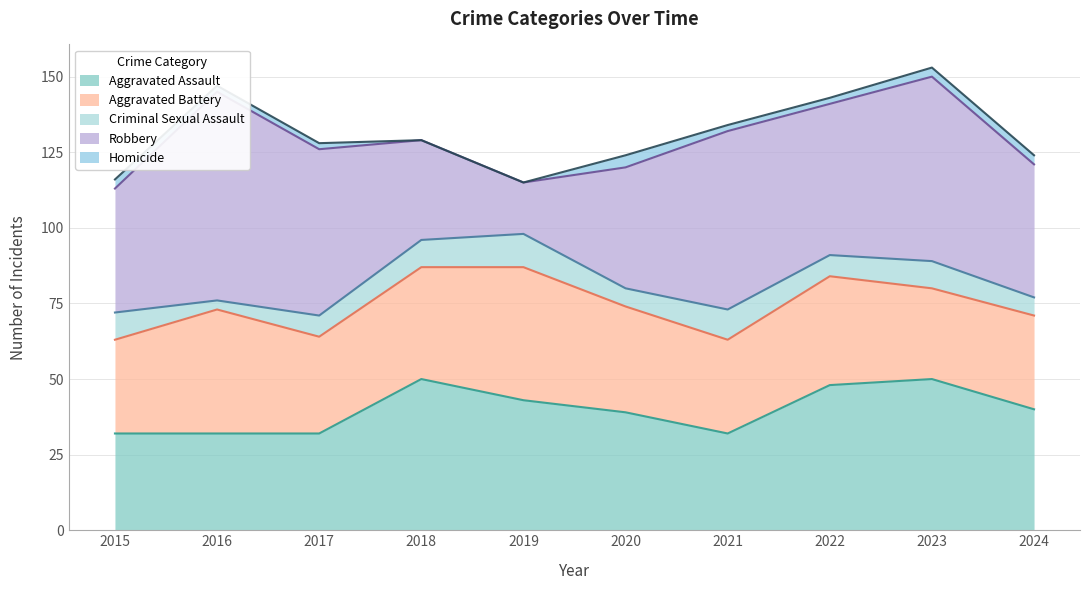

Count the Criminal Sexual Assault values in the range 6 to 9.

7